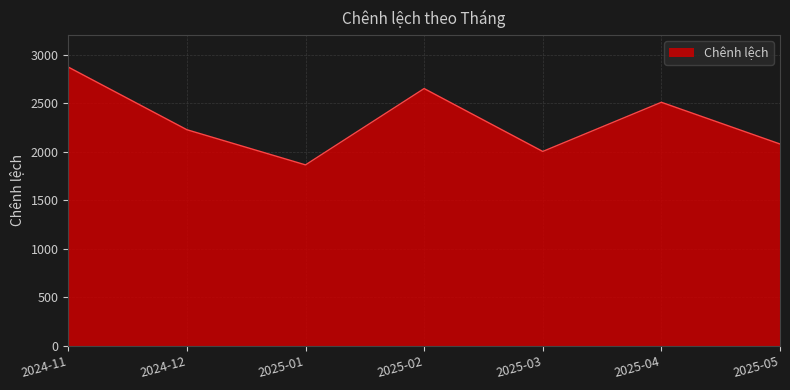

What is the change in value from 2024-12 to 2025-03?

-223.9